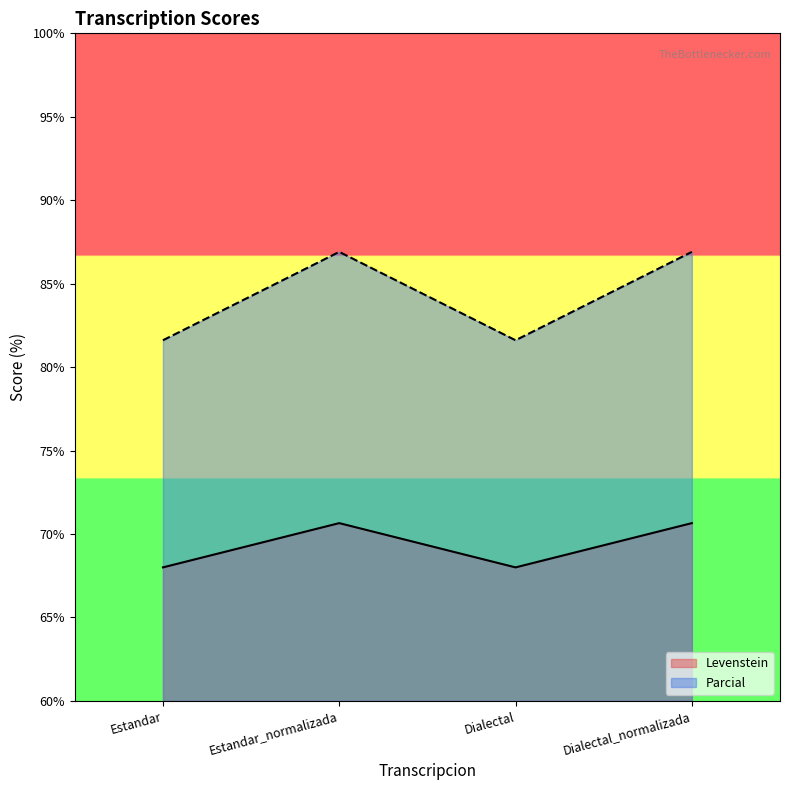

True or false: Levenstein and Parcial cross at least once.

False